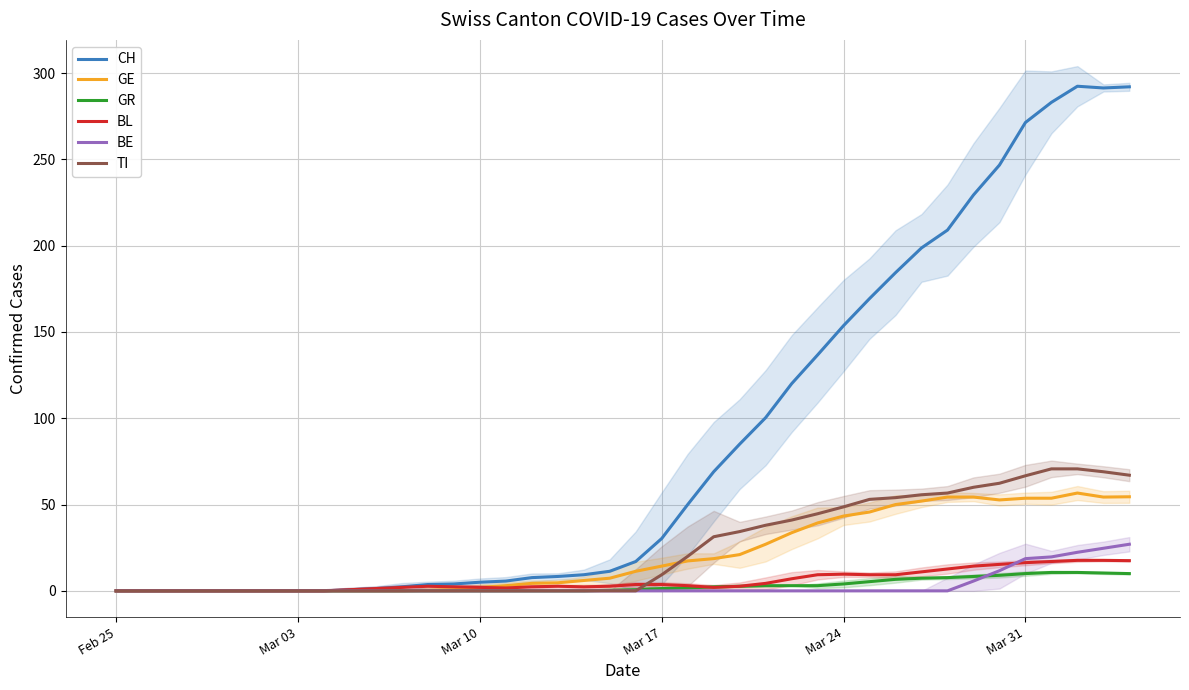

How many lines are shown in the chart?

6